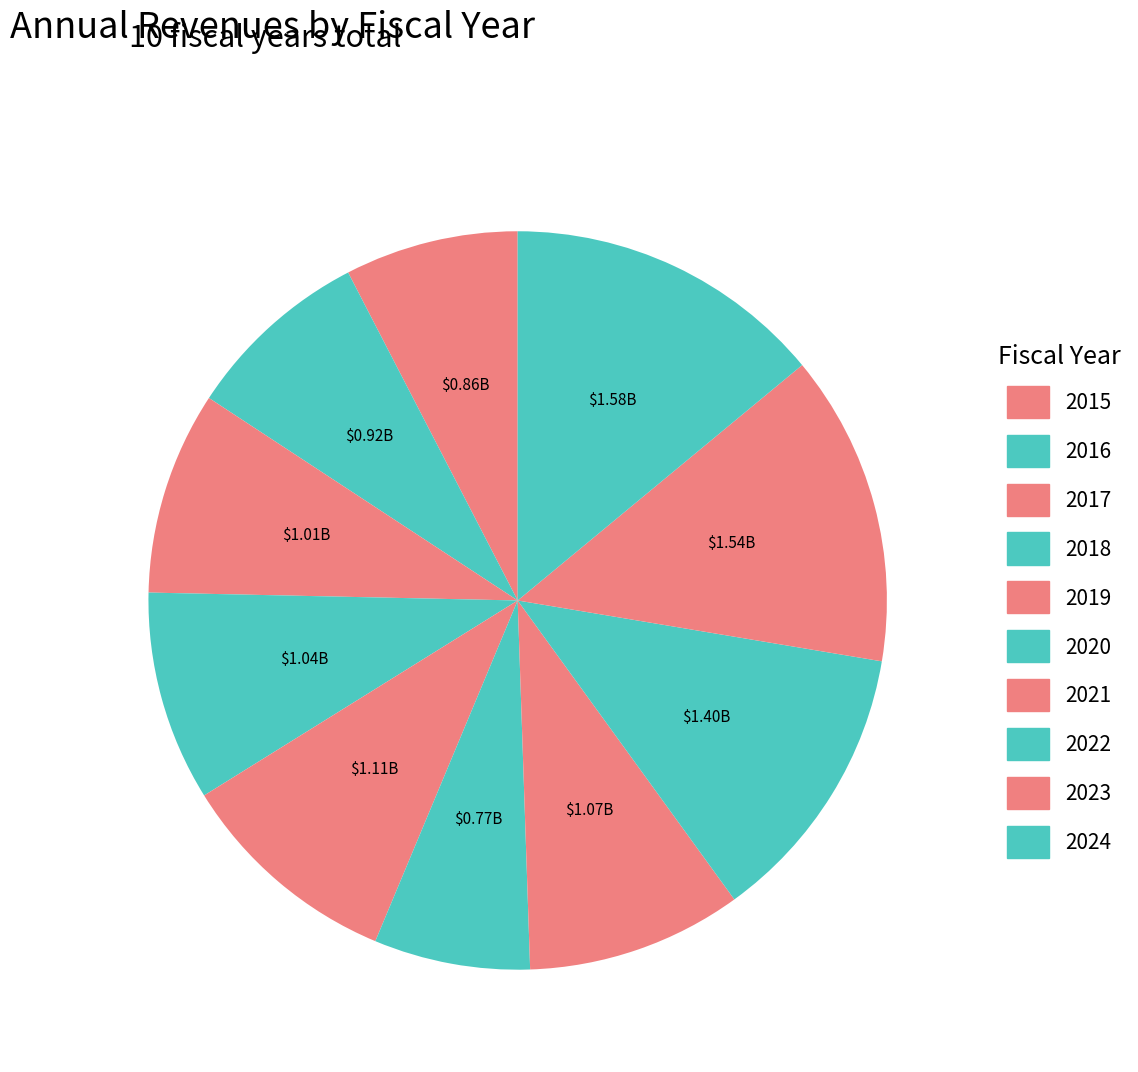

What portion of the pie excludes 2015?

92.4%